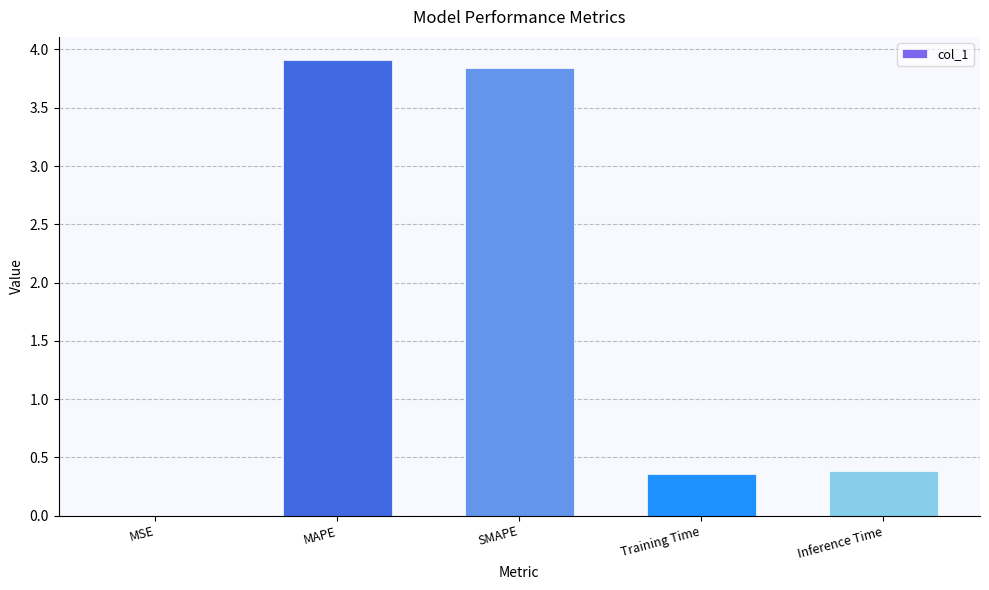

Which category has the highest value across all series?

MAPE